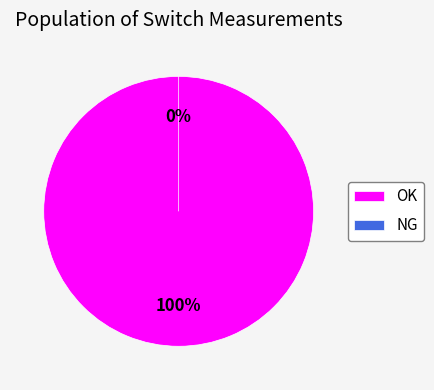

Is there any slice that represents more than half of the pie?

Yes